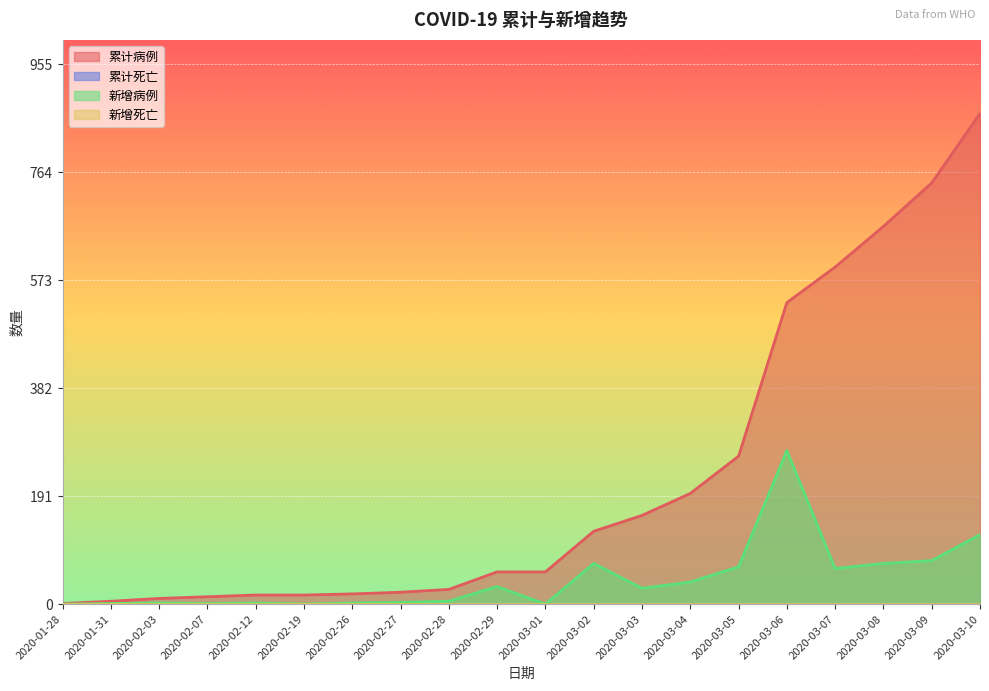

What is the value of the 新增病例 point at the 3rd from the left?

2